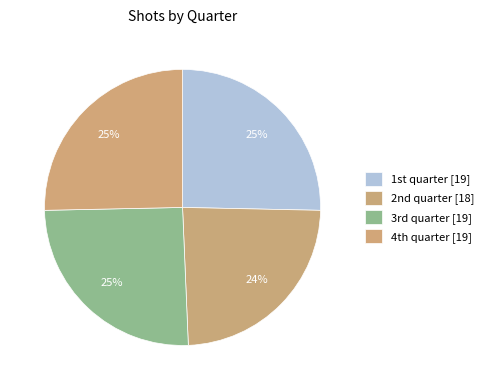

What is the smallest slice in the pie chart?

2nd quarter